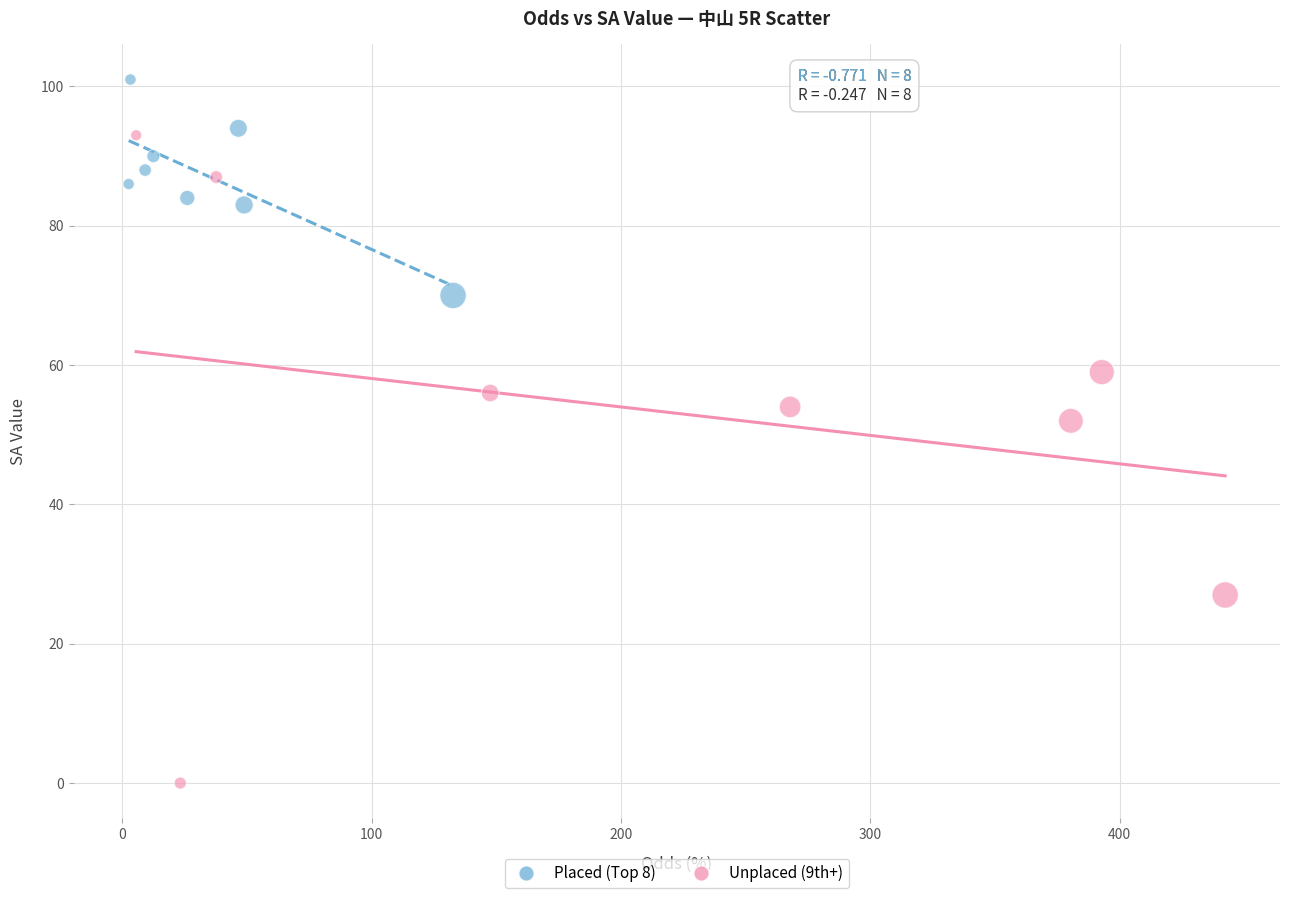

Which series contains the lowest Y value?

Unplaced (9th+)